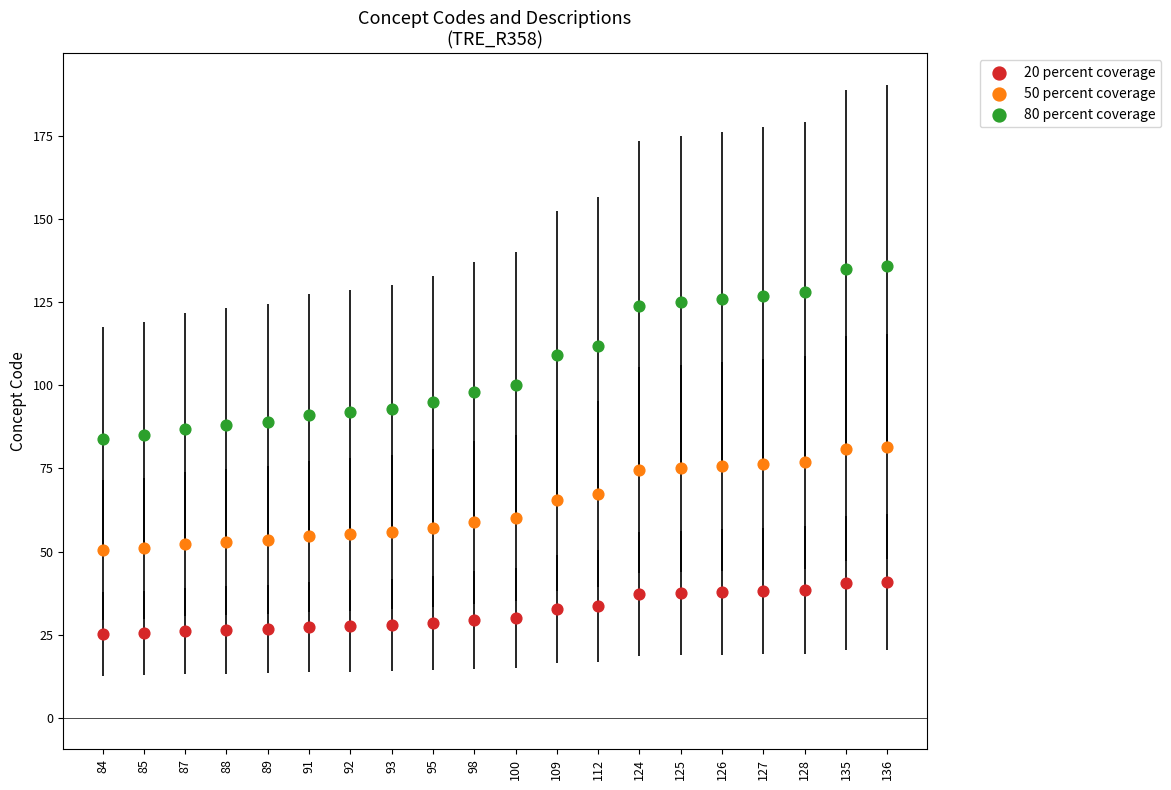

Which series reaches the maximum Y coordinate?

80 percent coverage